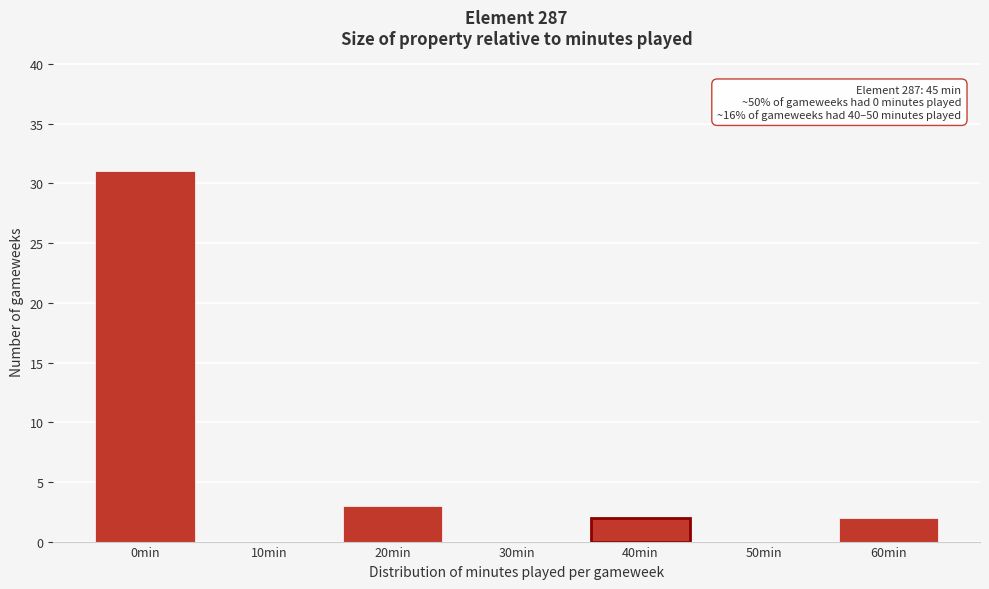

Reading left to right, list all the values displayed in this chart.

0min=31	10min=0	20min=3	30min=0	40min=2	50min=0	60min=2